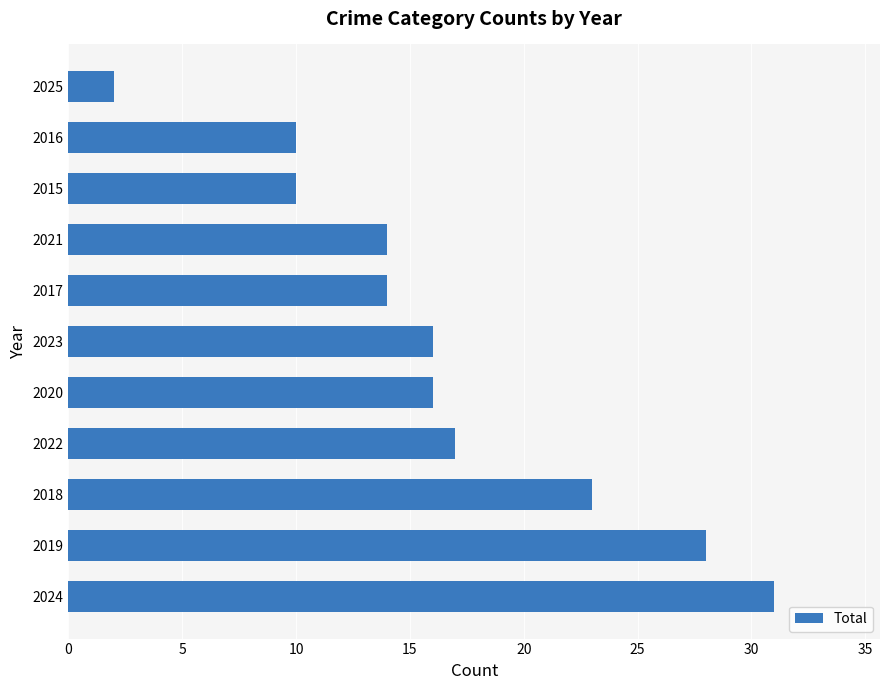

Between 2015 and 2019, which is larger?

2019